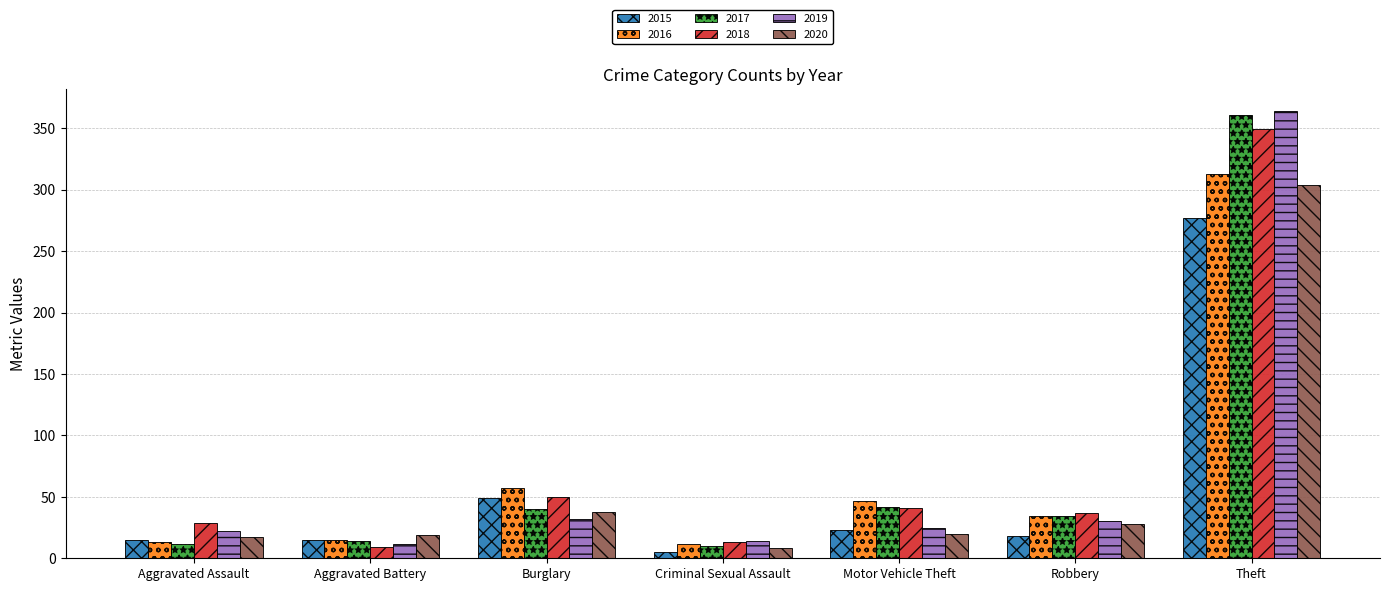

Between Aggravated Assault and Criminal Sexual Assault, which series saw the biggest shift?

2018